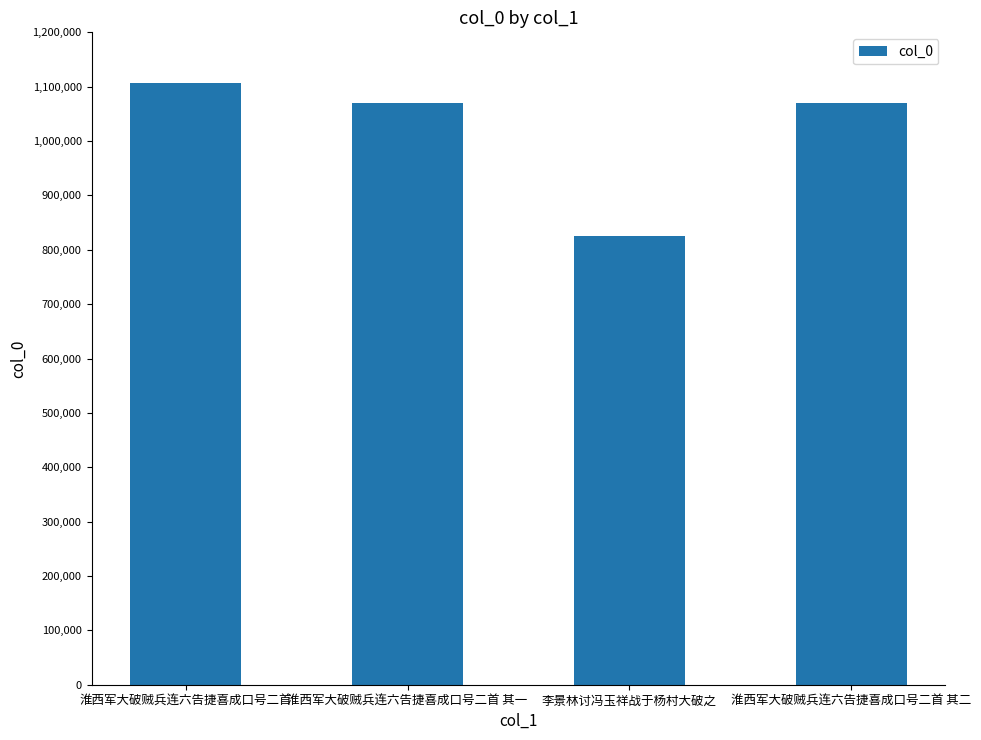

The chart shows a value of 276393 at 李景林讨冯玉祥战于杨村大破之. True or false?

False